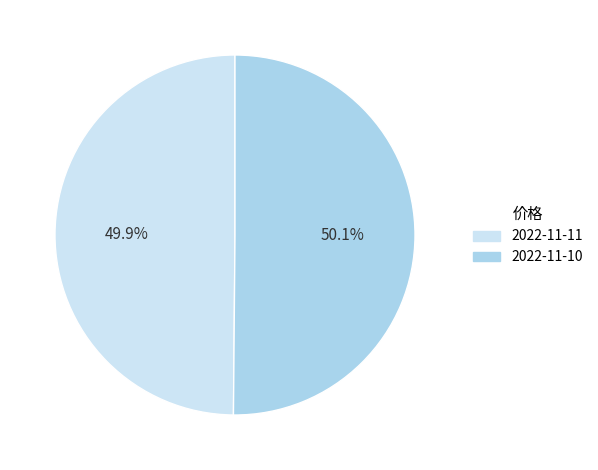

What is the total percentage of 2022-11-11 and 2022-11-10?

100.0%